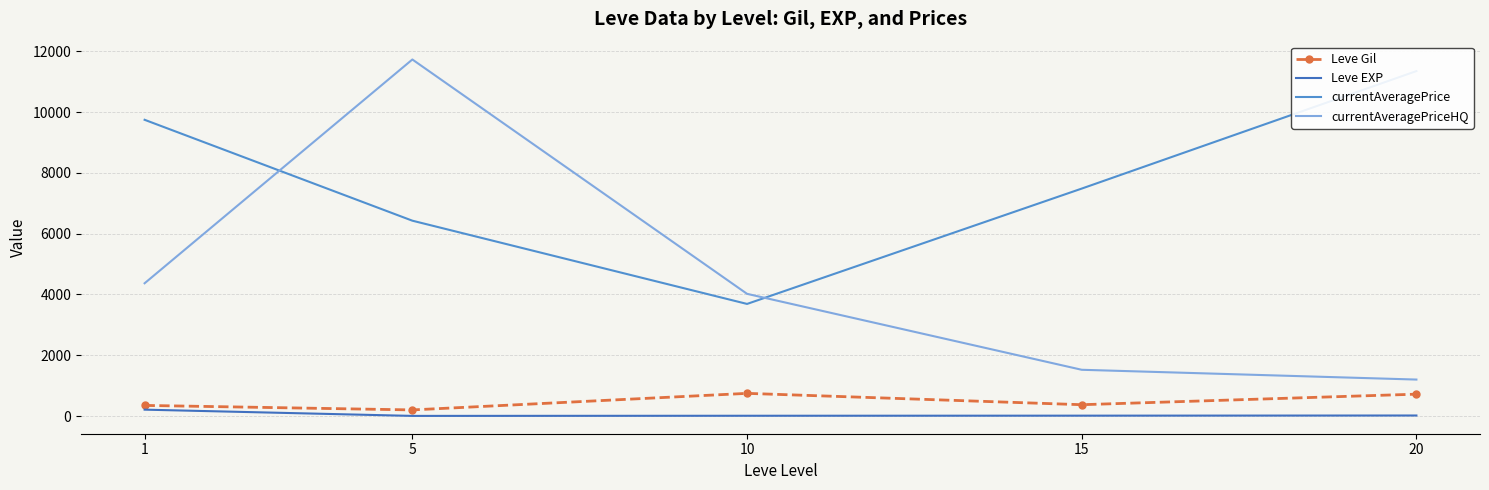

Which series ends up on top after the final intersection of currentAveragePrice and currentAveragePriceHQ?

currentAveragePrice